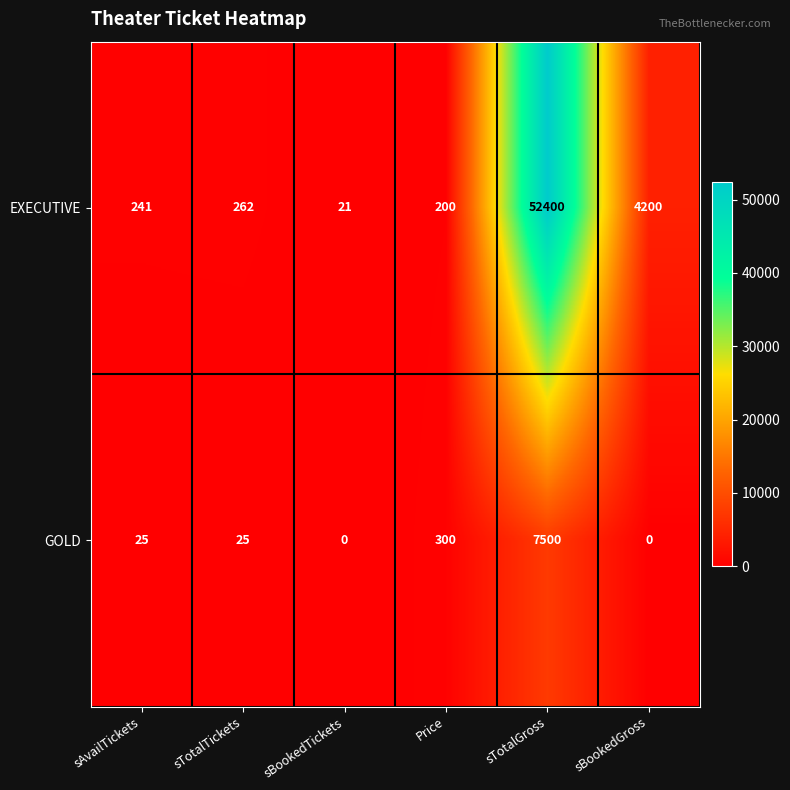

Which category has the highest value in the EXECUTIVE series?

sTotalGross